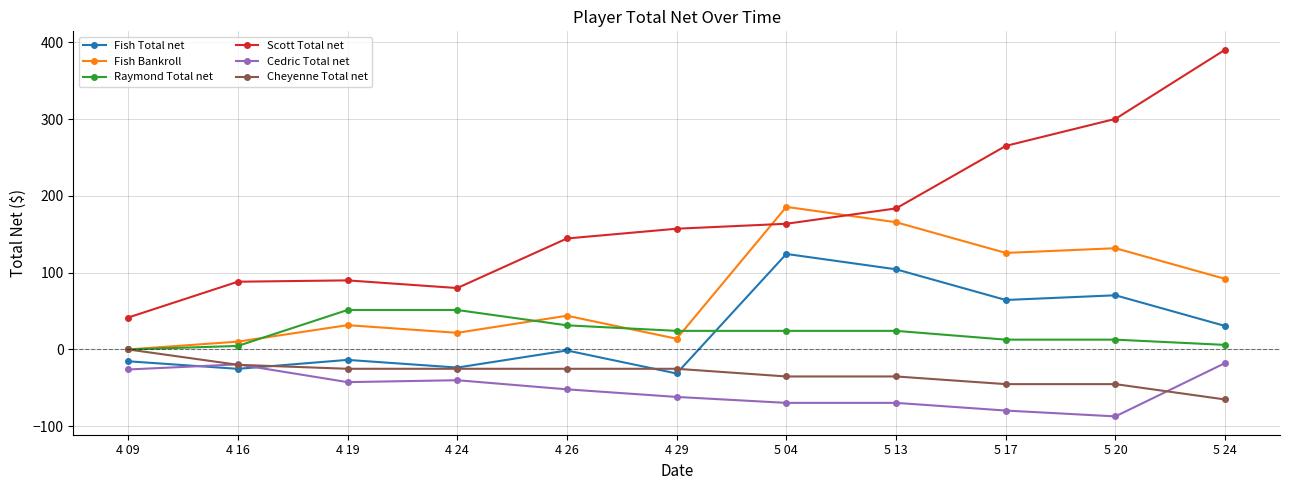

What is the average value of the Cheyenne Total net series?

-31.5